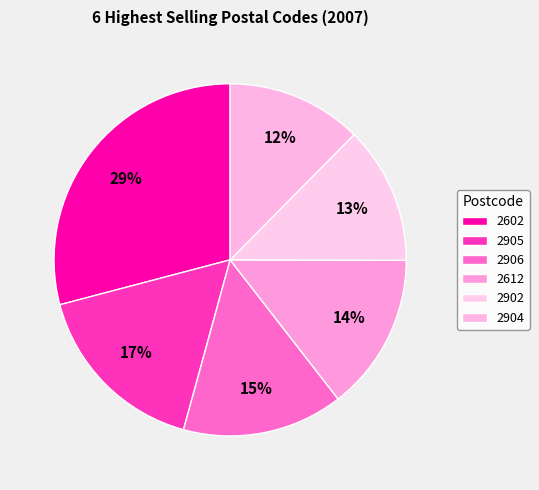

What is the ratio of the value at 2905 to the value at 2906?

1.1